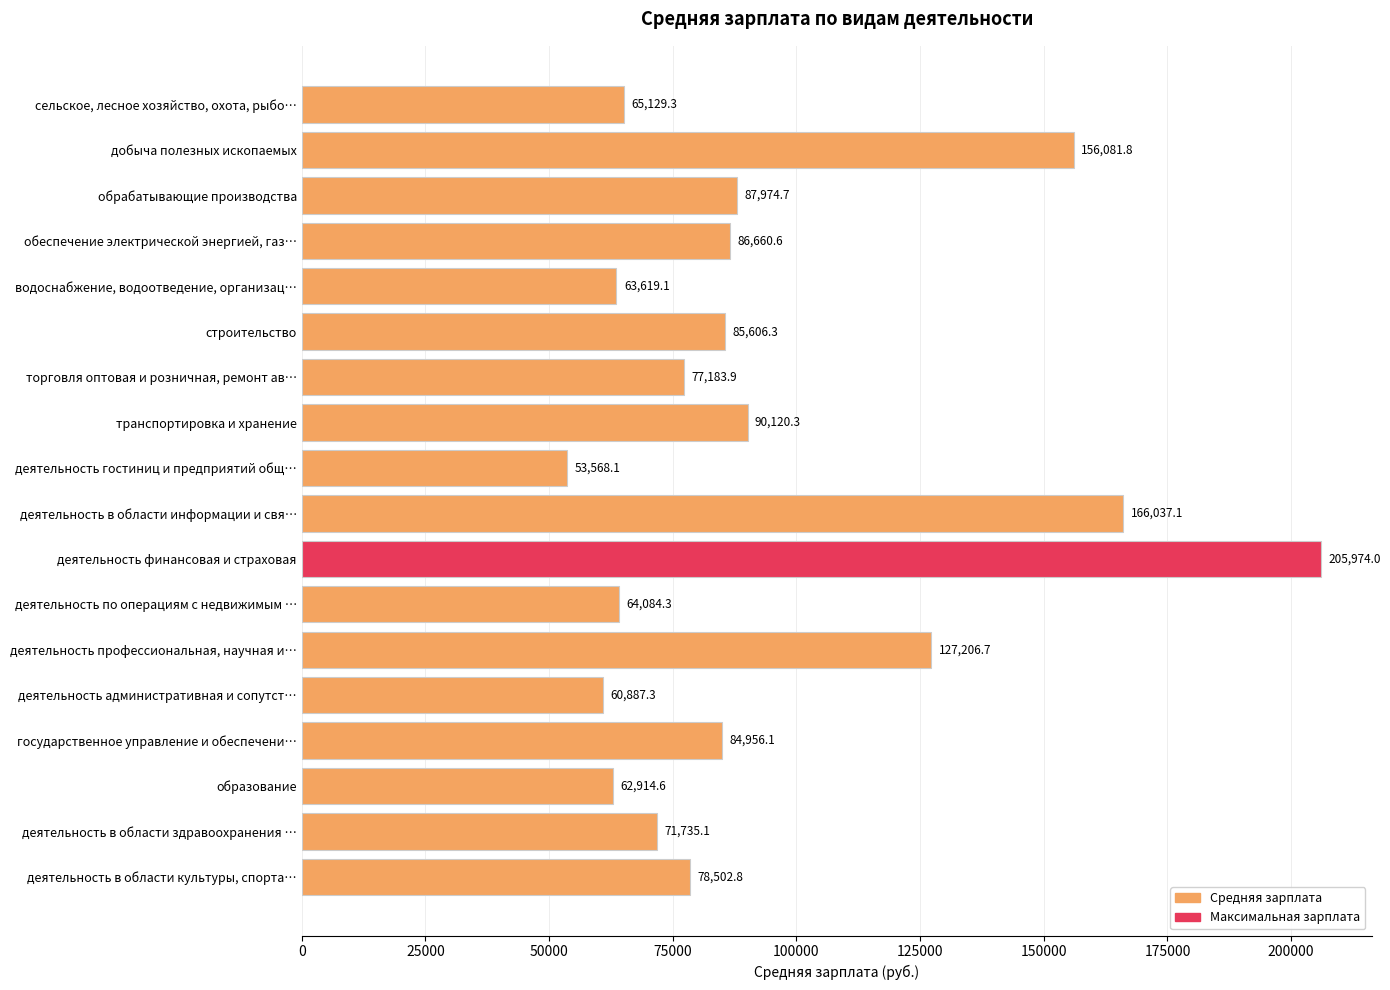

What position from the top is сельское, лесное хозяйство, охота, рыбо…?

1